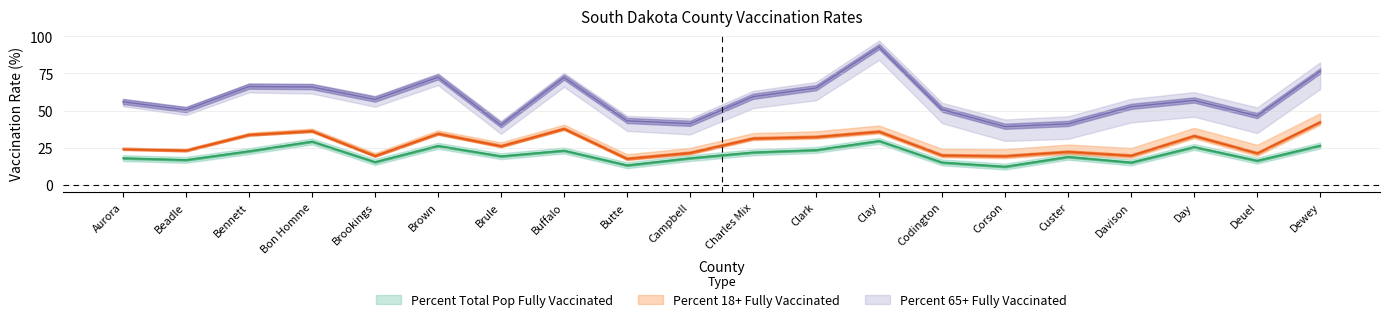

Read the Percent 65+ Fully Vaccinated value at Brookings.

57.5